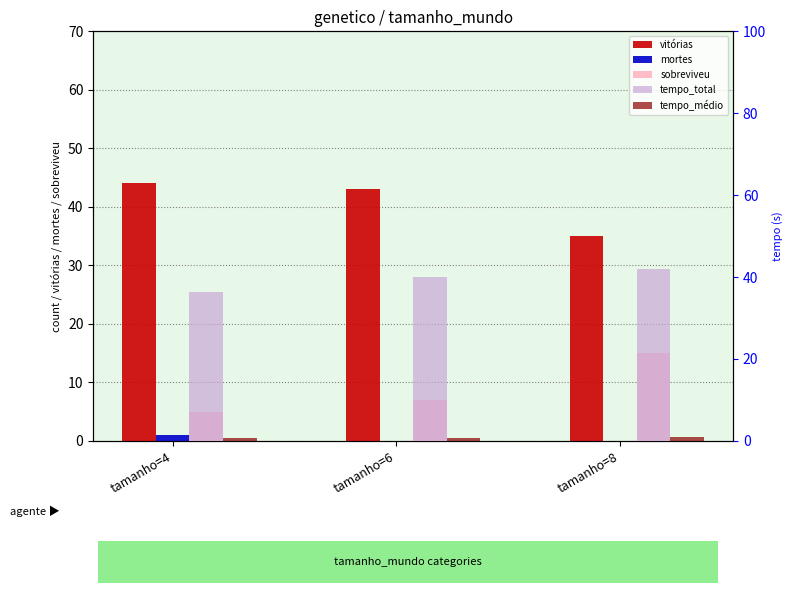

How many categories are shown in the chart?

3